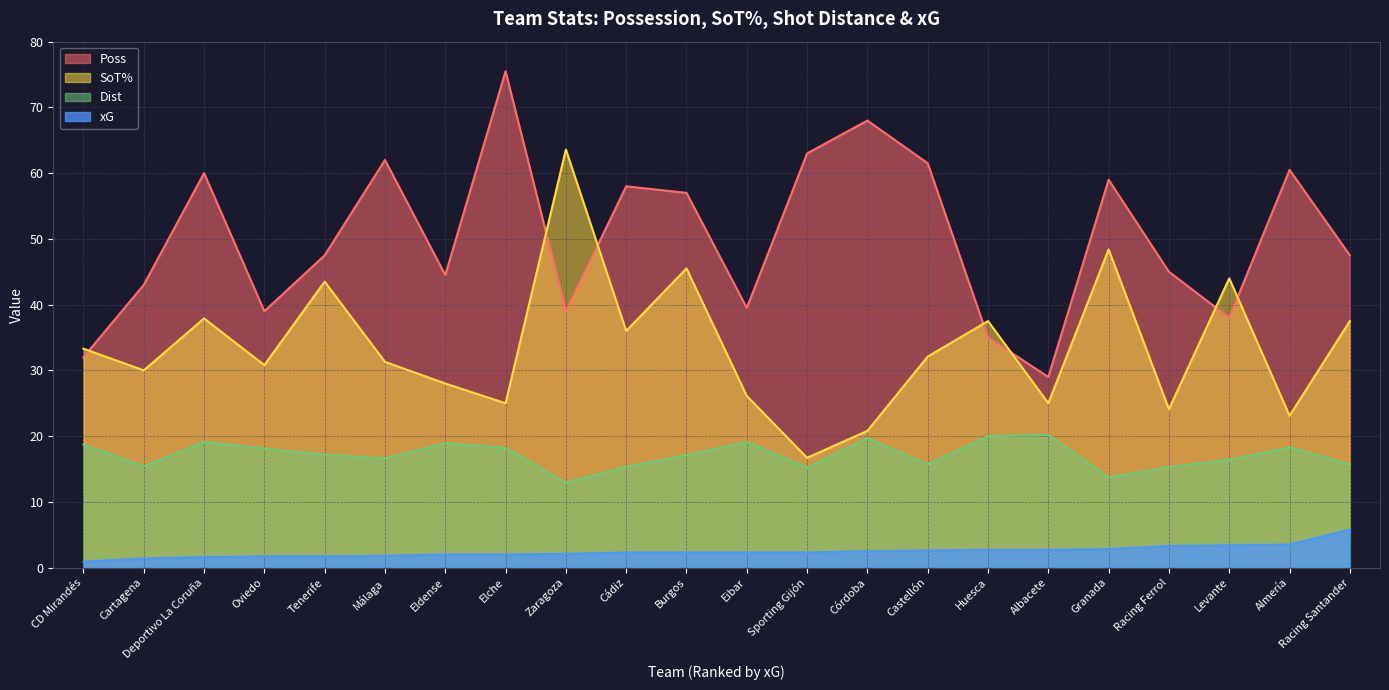

Rank the series at Huesca from highest to lowest value.

SoT%, Poss, Dist, xG